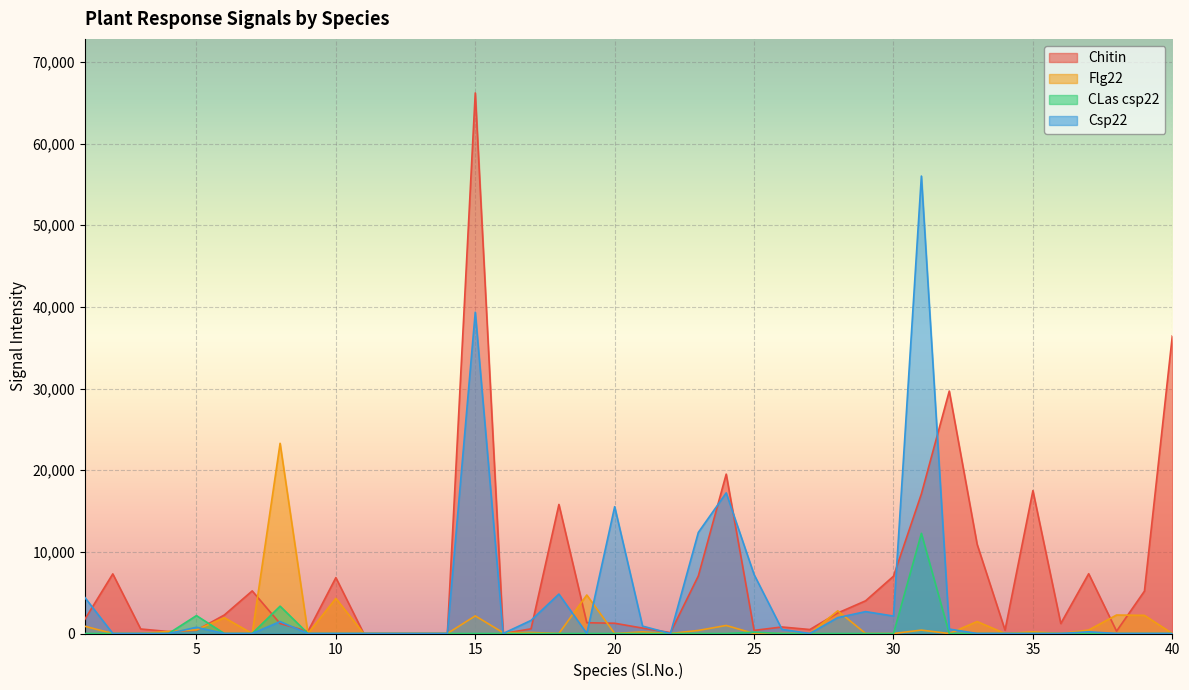

How many data points in Flg22 are less than 100?

20